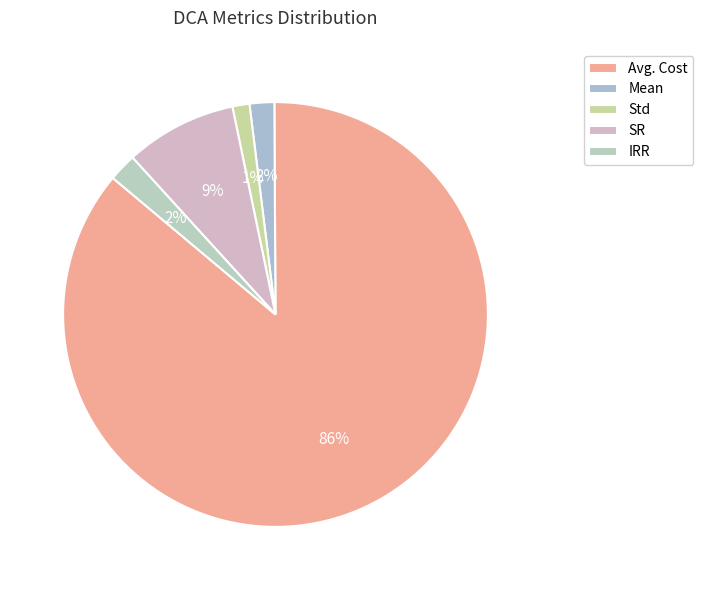

How much of the chart is everything except Avg. Cost?

13.8%